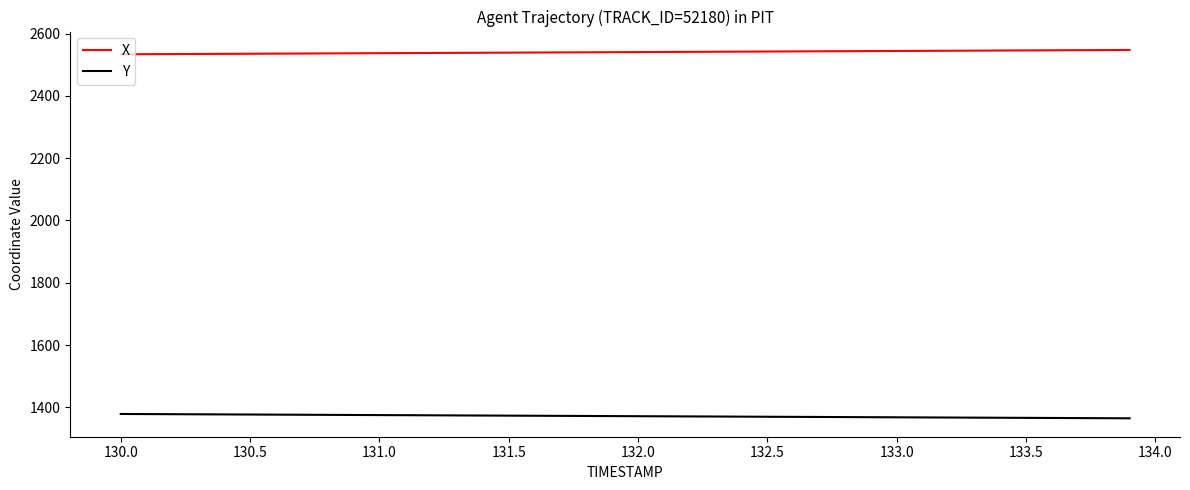

What is the greatest value displayed?

2547.4